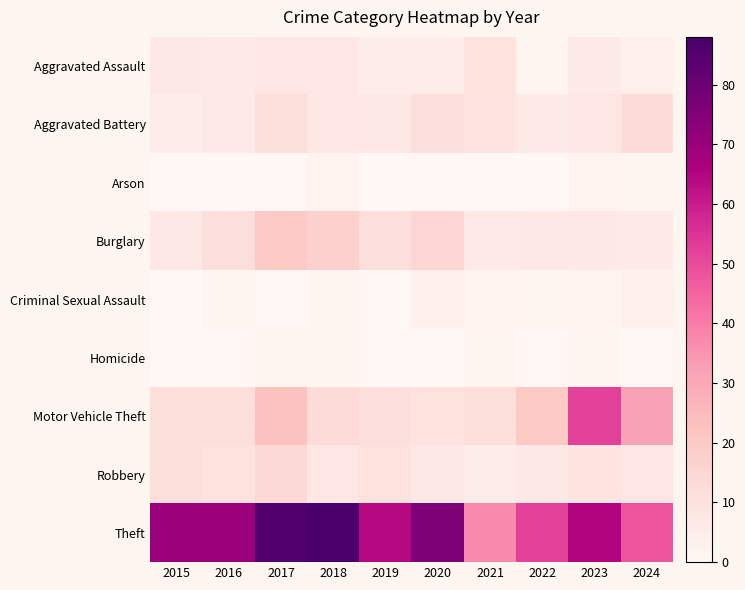

What is the maximum value shown in the chart?

88